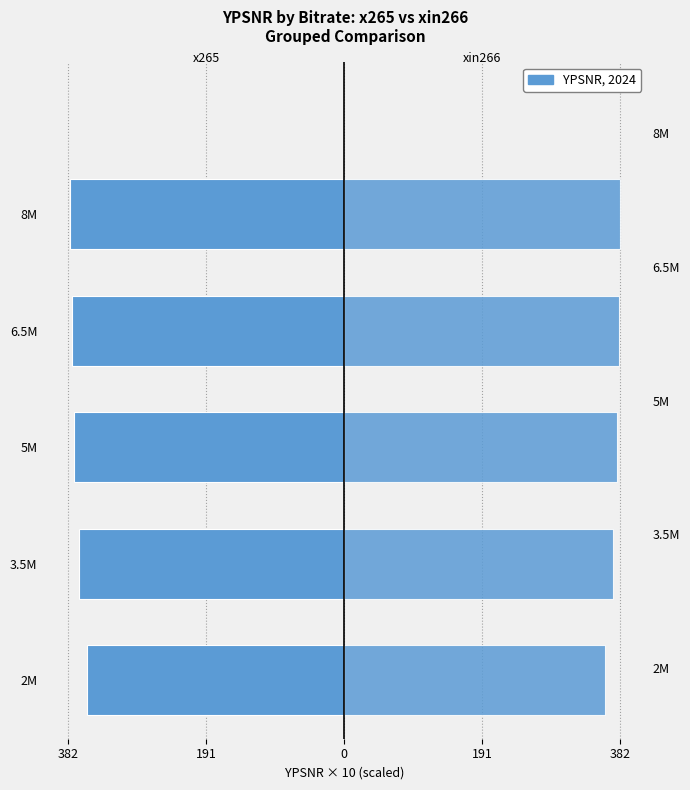

True or false: x265YPSNR has a value of -137.8 at 2M.

False